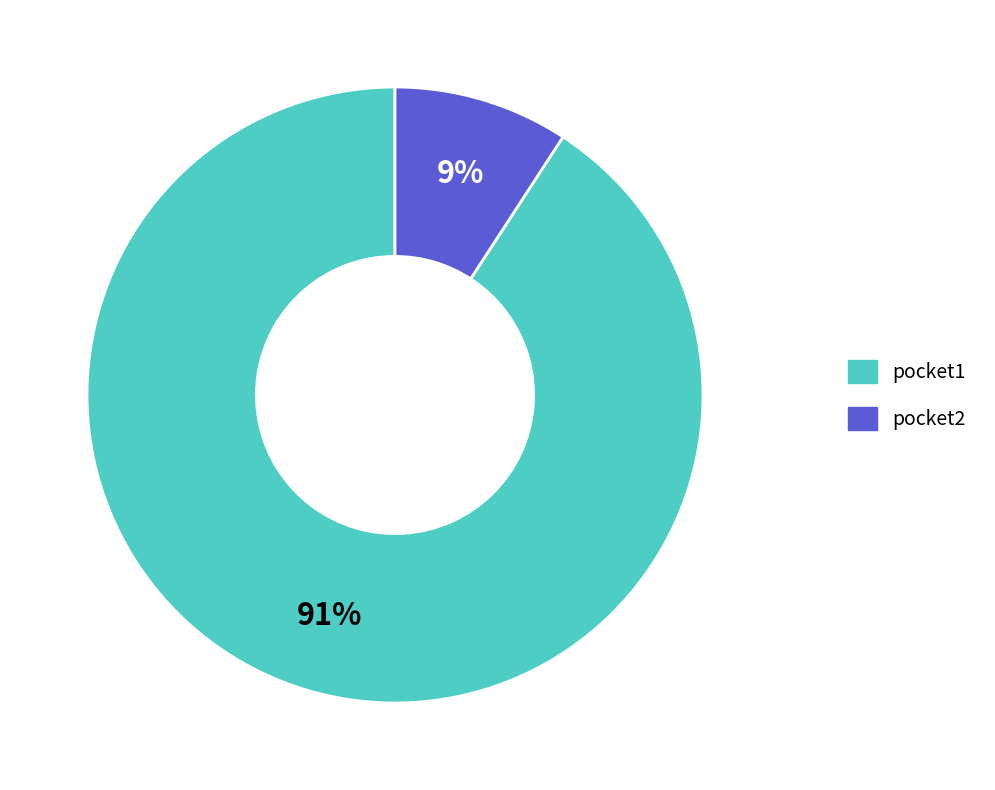

Count the number of slices in the pie.

2